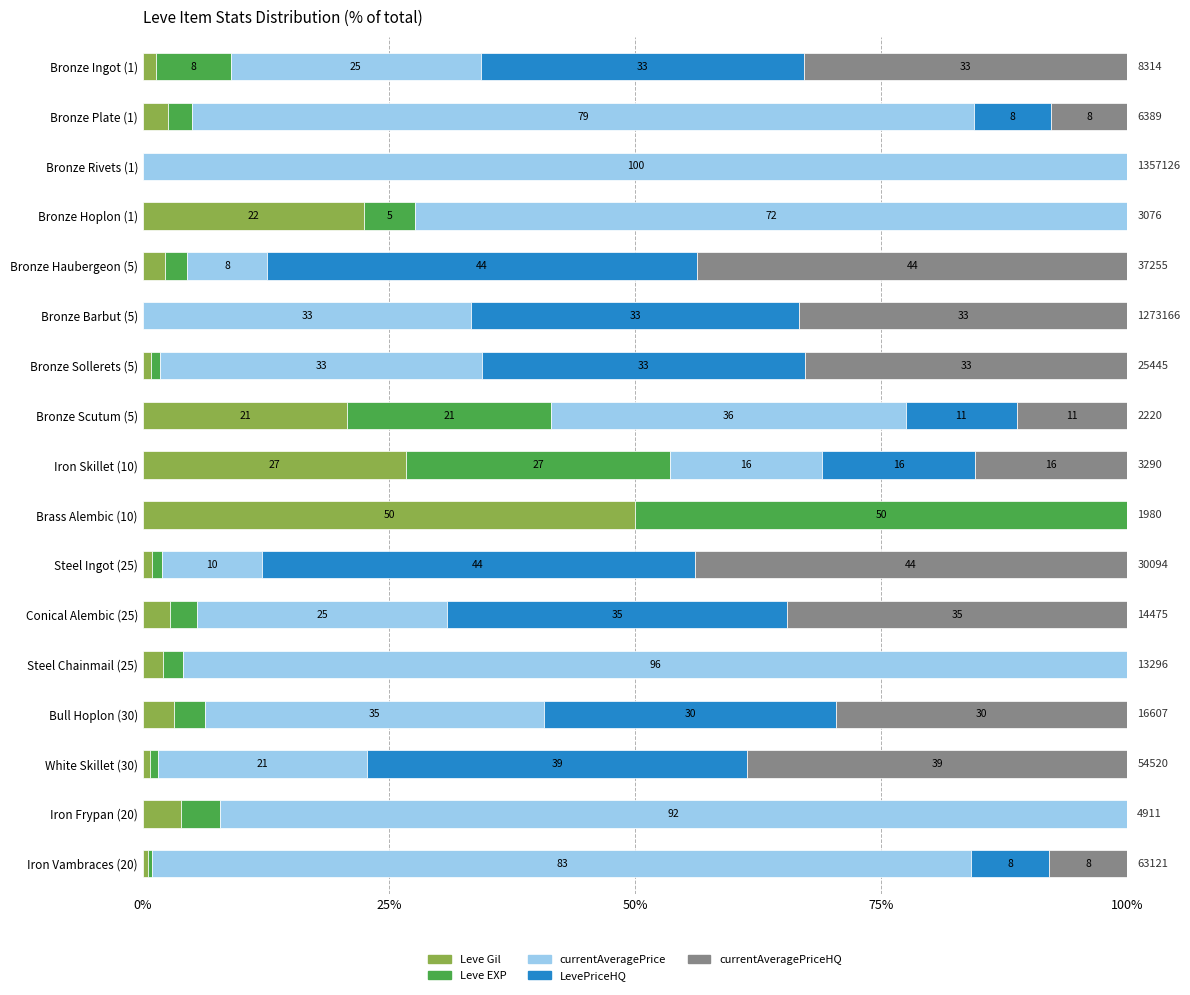

What are all the series names shown in the legend?

Leve Gil, Leve EXP, currentAveragePrice, LevePriceHQ, currentAveragePriceHQ